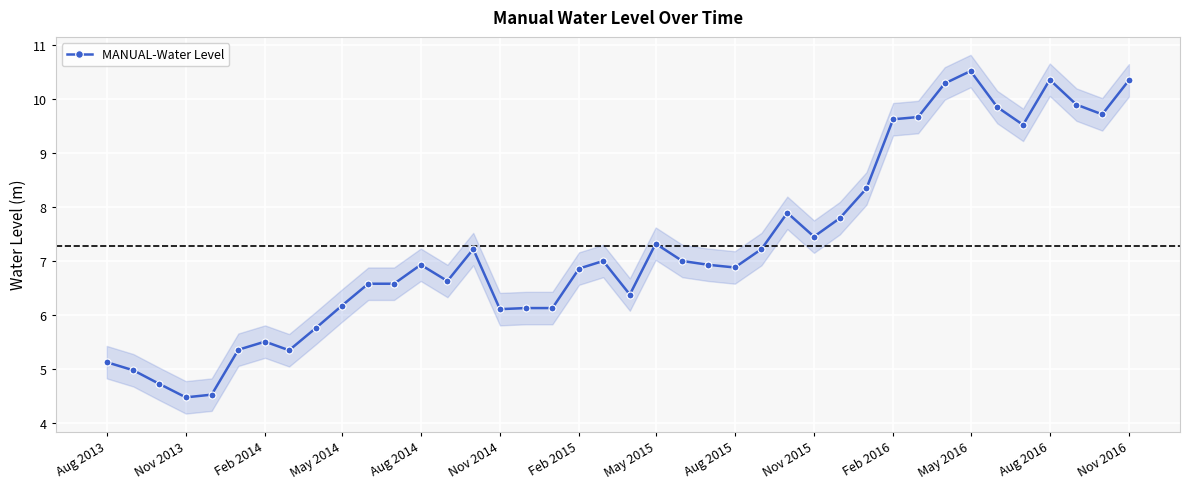

True or false: there are more than 0 points higher than both neighbors.

True